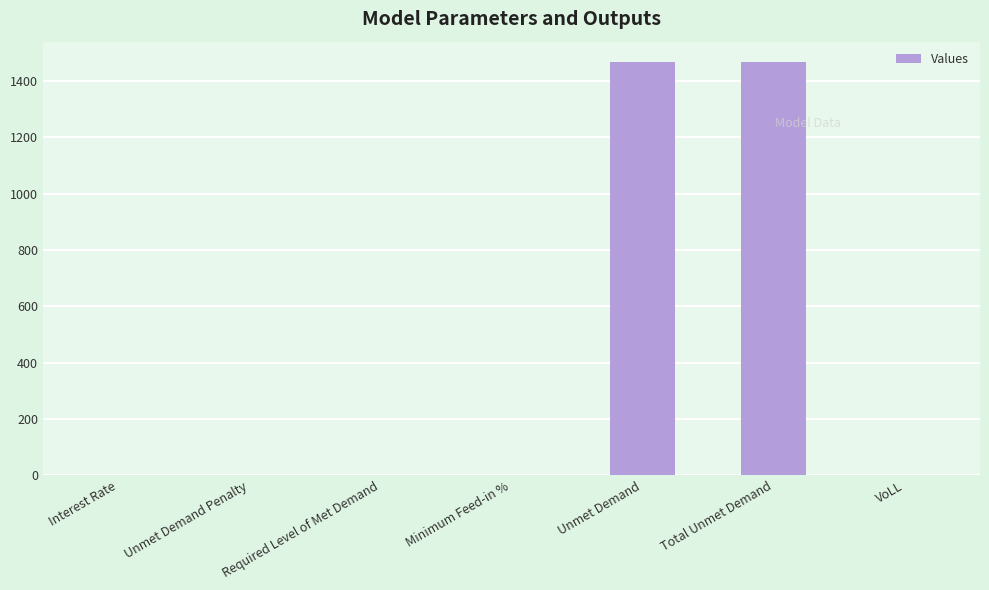

What is the approximate value at Total Unmet Demand?

1466.2